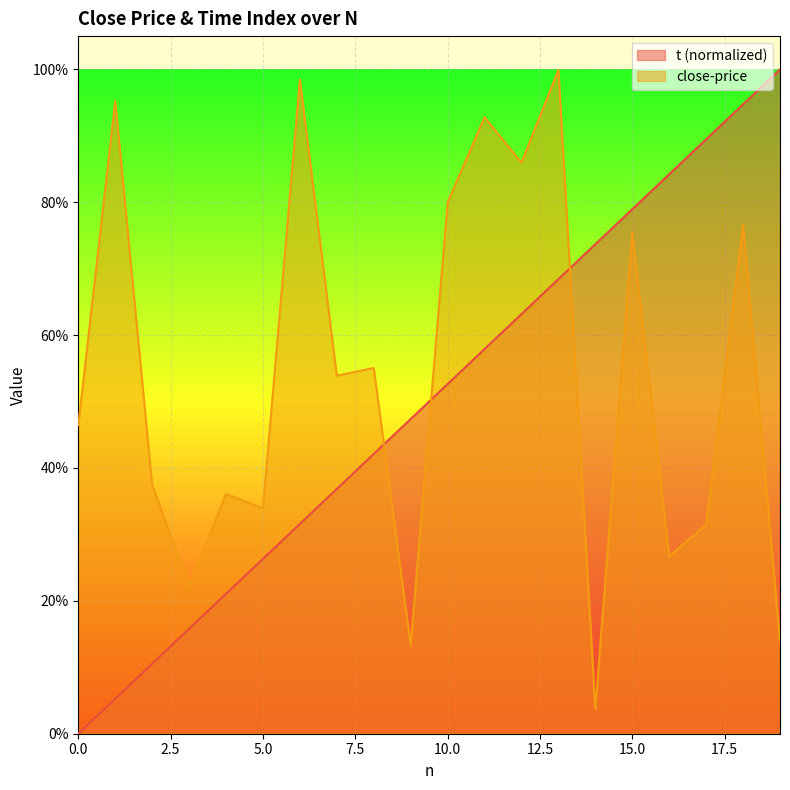

How many categories are shown in the chart?

20